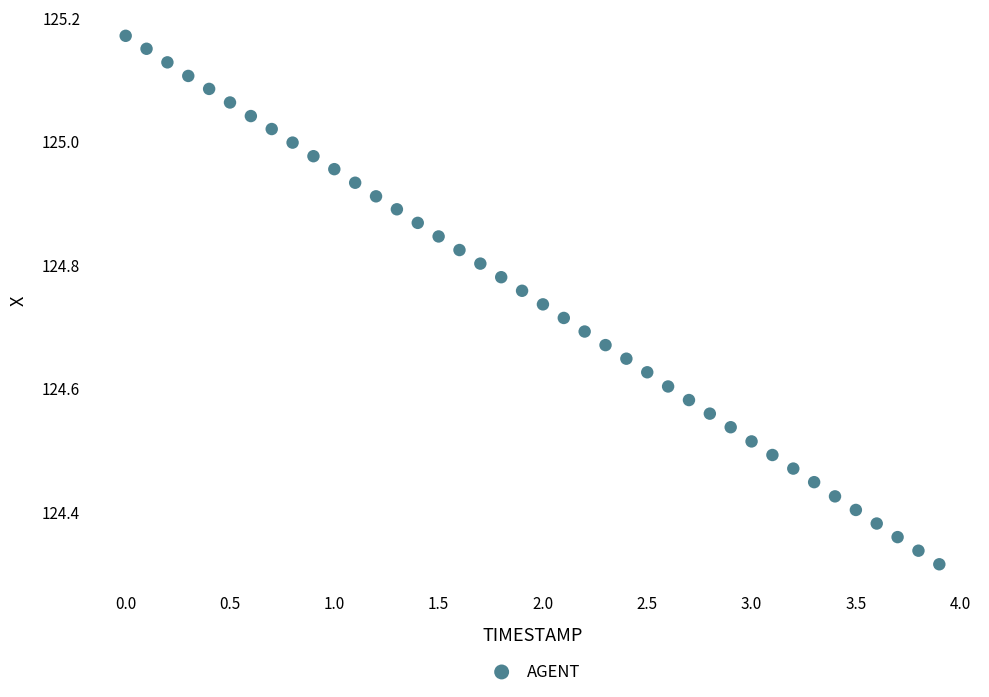

What is the range of Y values (max minus min)?

0.9